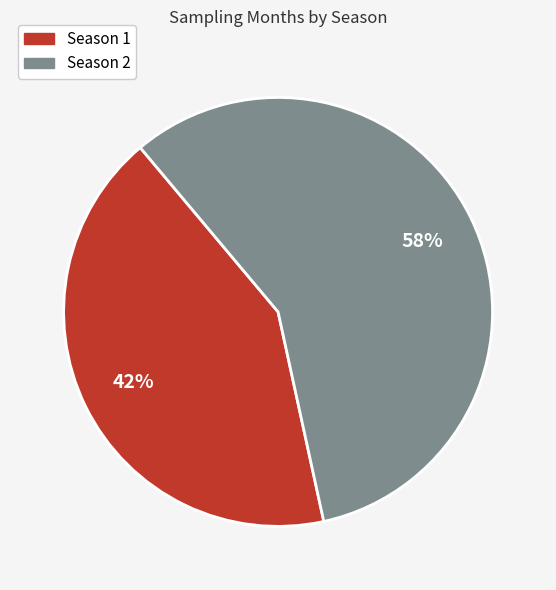

True or false: Season 2 accounts for 70% of the total.

False